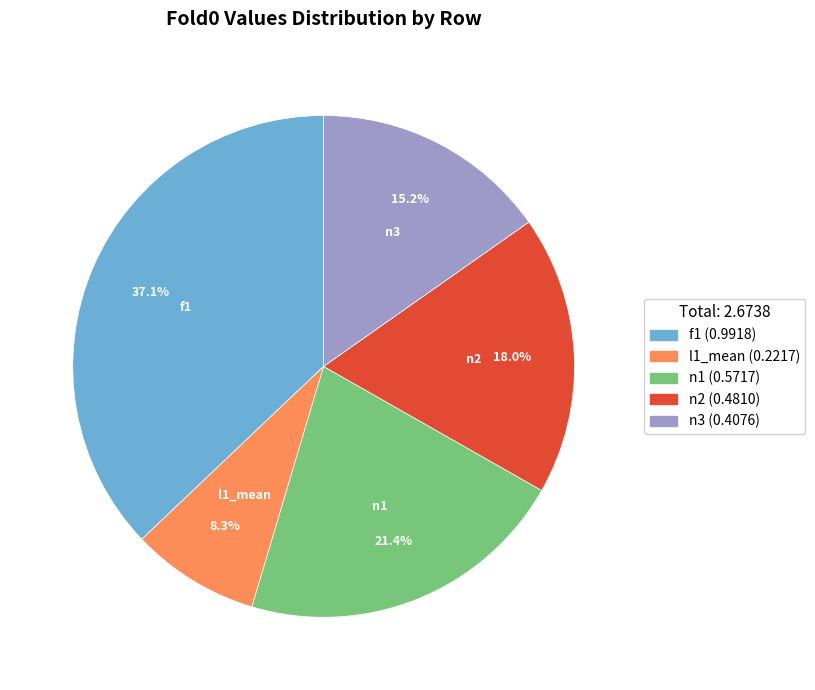

To the nearest percent, what is the average slice percentage?

20%